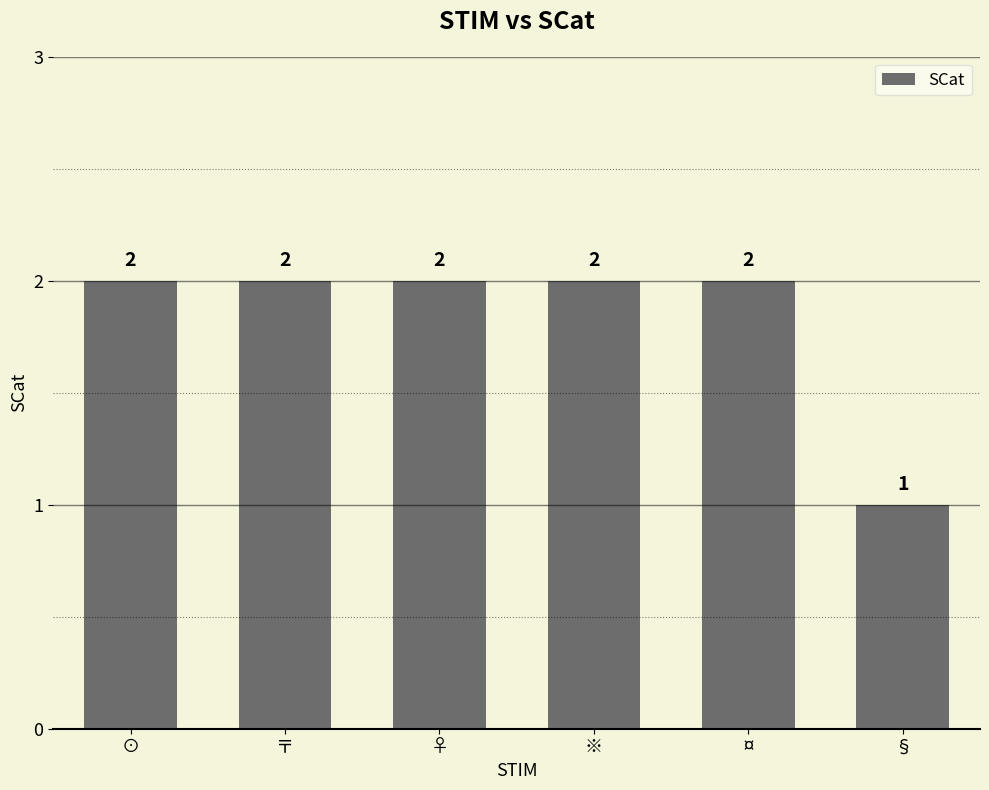

Are the bars horizontal?

No